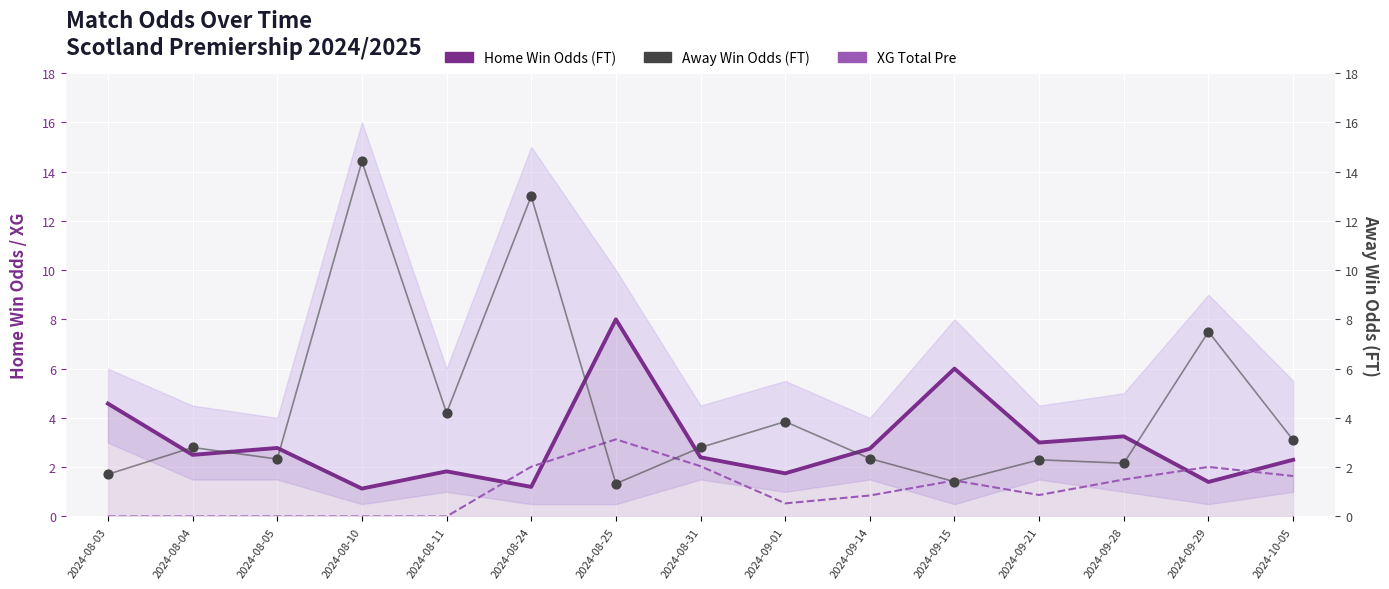

At which category is the sum across all series the highest?

2024-08-24